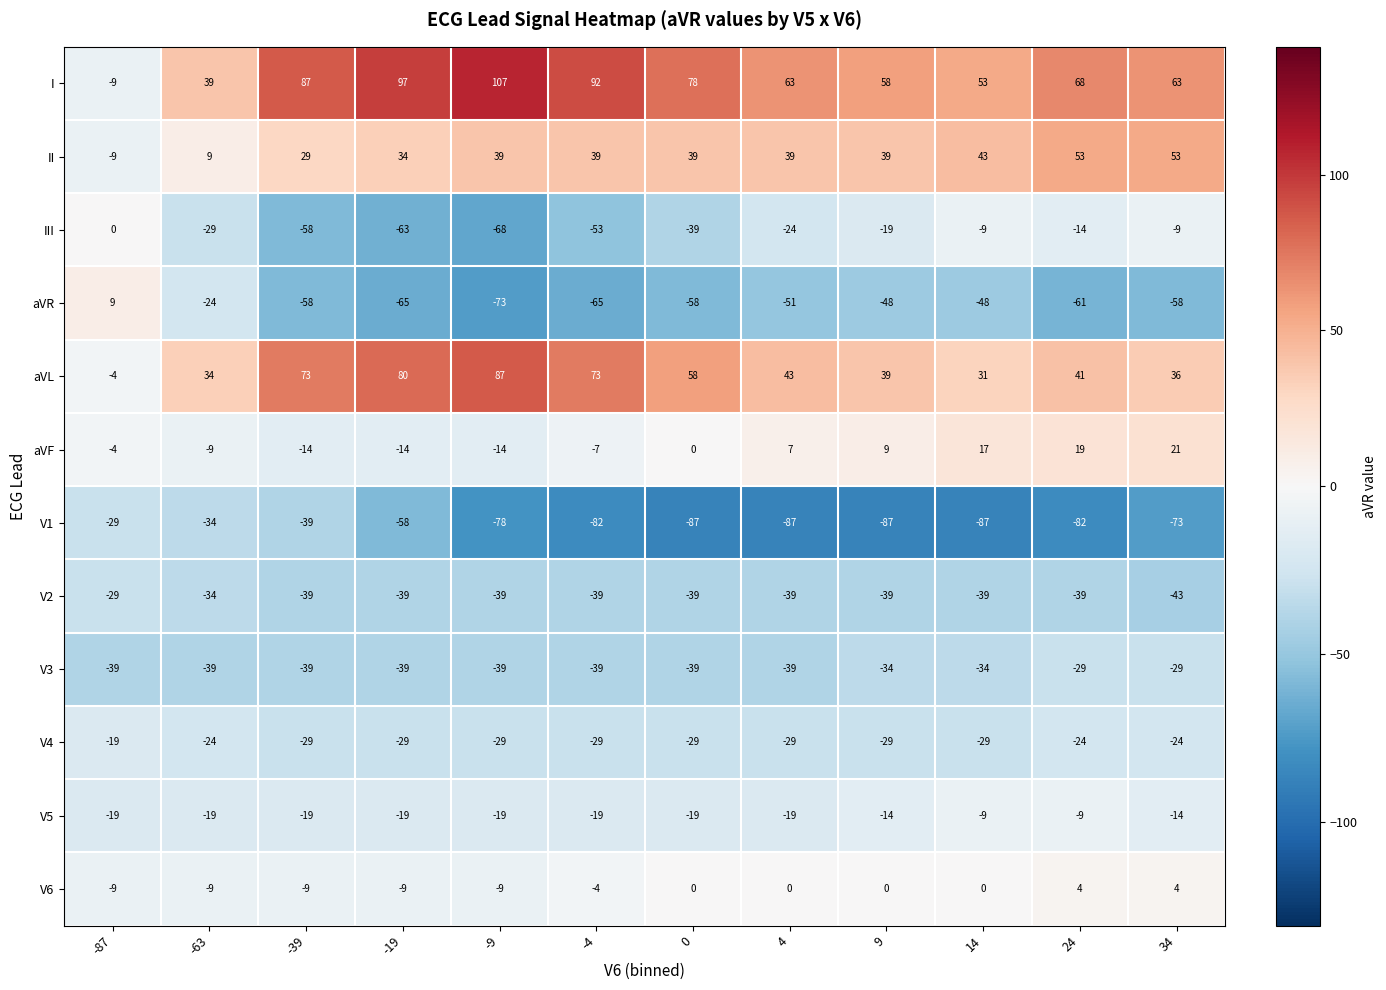

What is the approximate value of V1 at 9, to the nearest 5?

-85